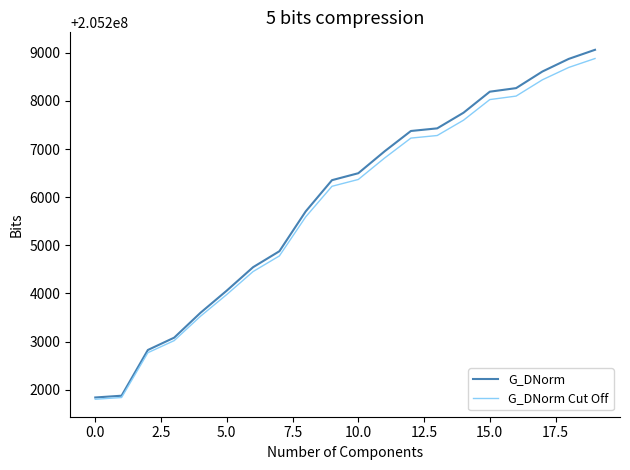

What is the maximum value for G_DNorm?

205209063.6